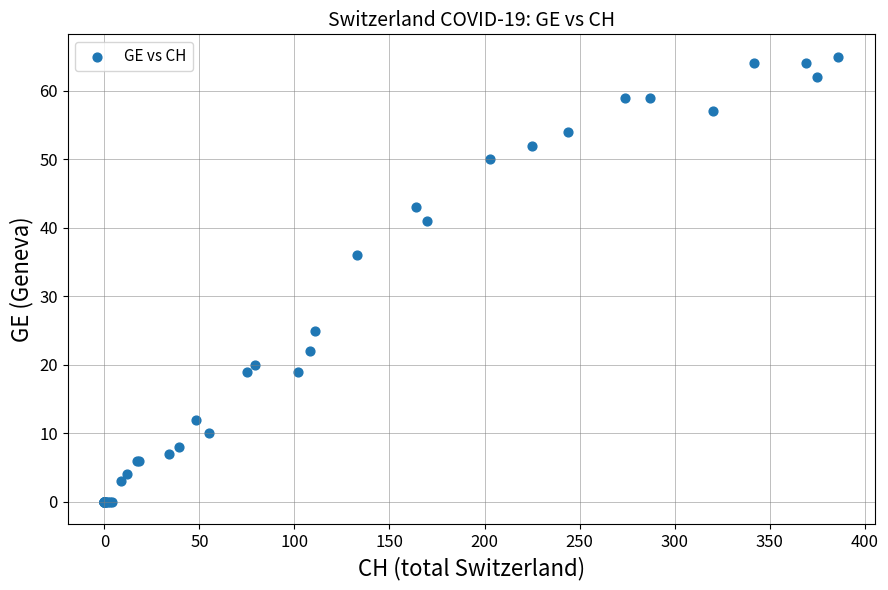

What Y value in the scatter plot is closest to 32?

36